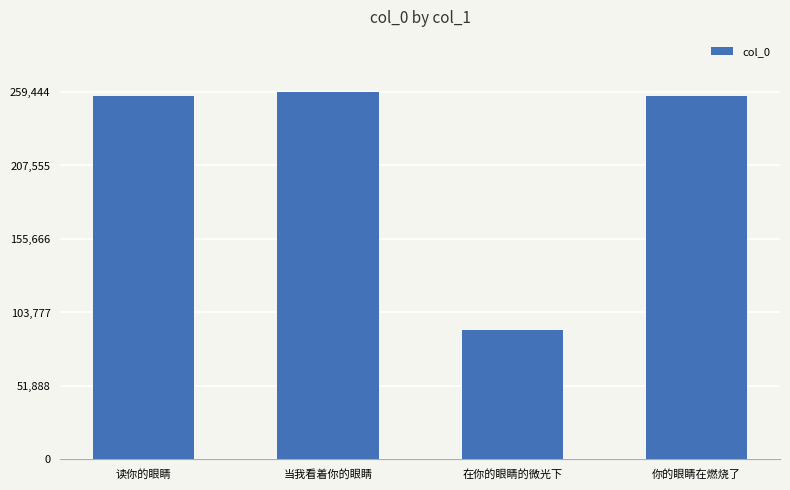

What position from the right is 读你的眼睛?

4